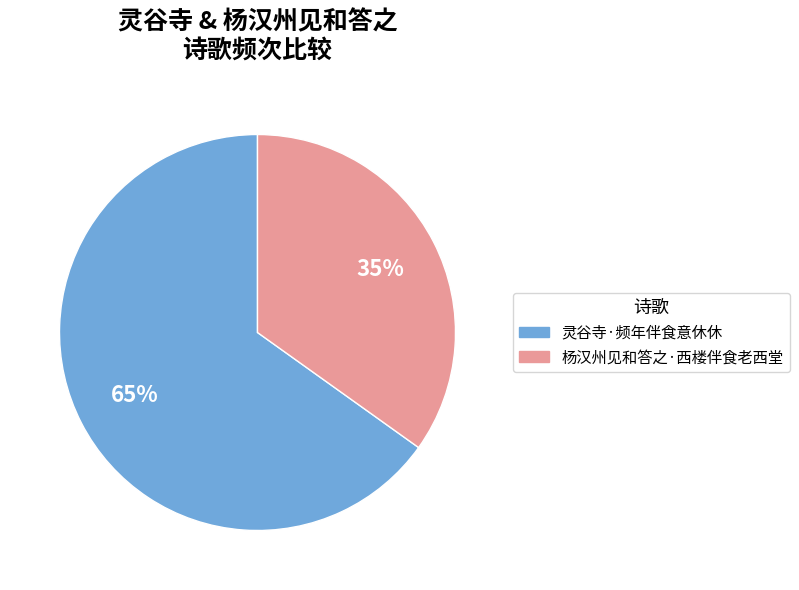

Between 灵谷寺·频年伴食意休休 and 杨汉州见和答之·西楼伴食老西堂, which is larger?

灵谷寺·频年伴食意休休